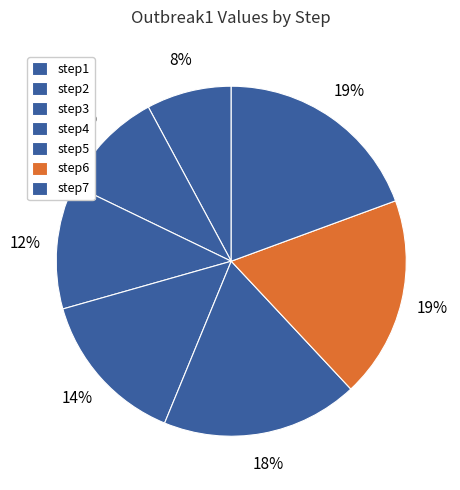

How much of the chart is everything except step7?

80.6%